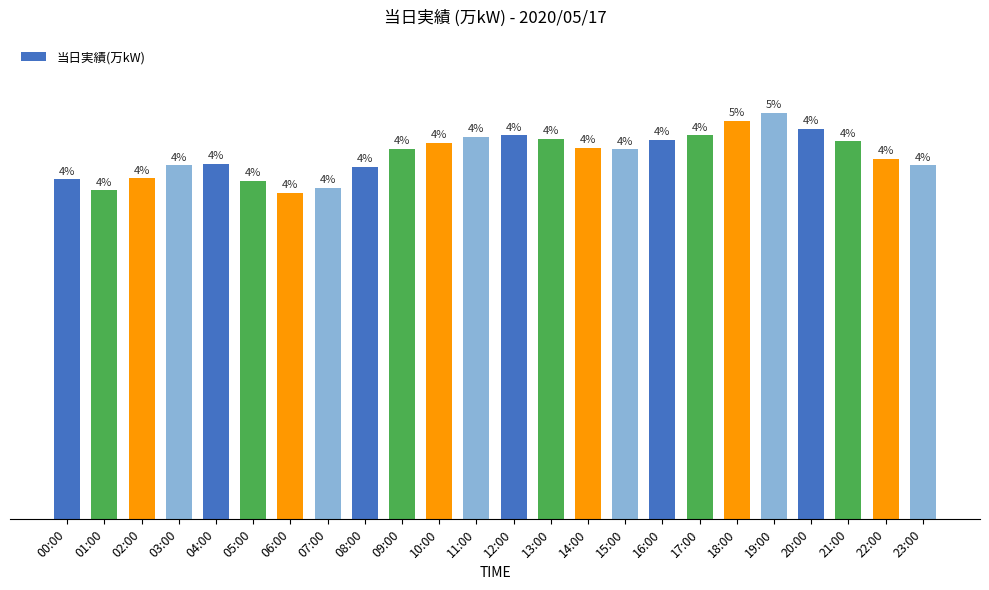

What is the change in value from 00:00 to 10:00?

+105